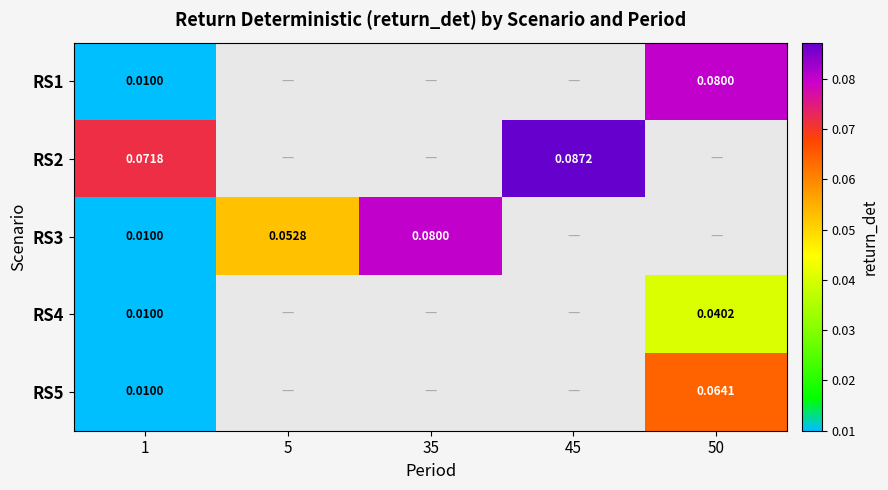

Is the value of RS4 at 50 greater than the value of RS3 at 5?

No